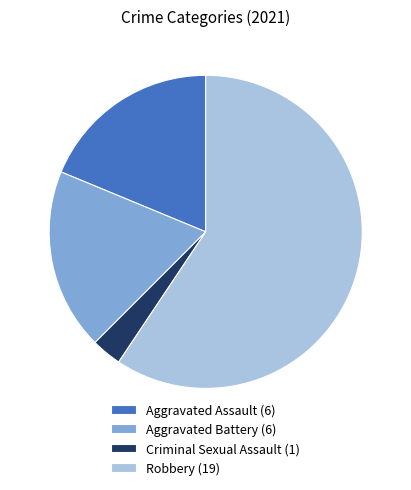

What is the largest slice in the pie chart?

Robbery